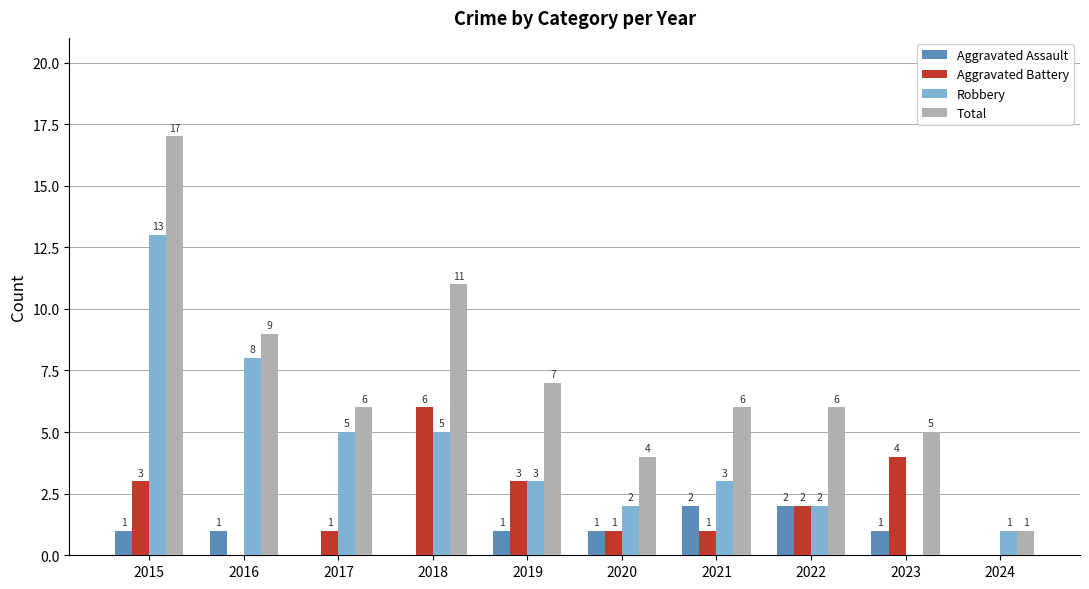

At which category does the chart reach its peak across all series?

2015